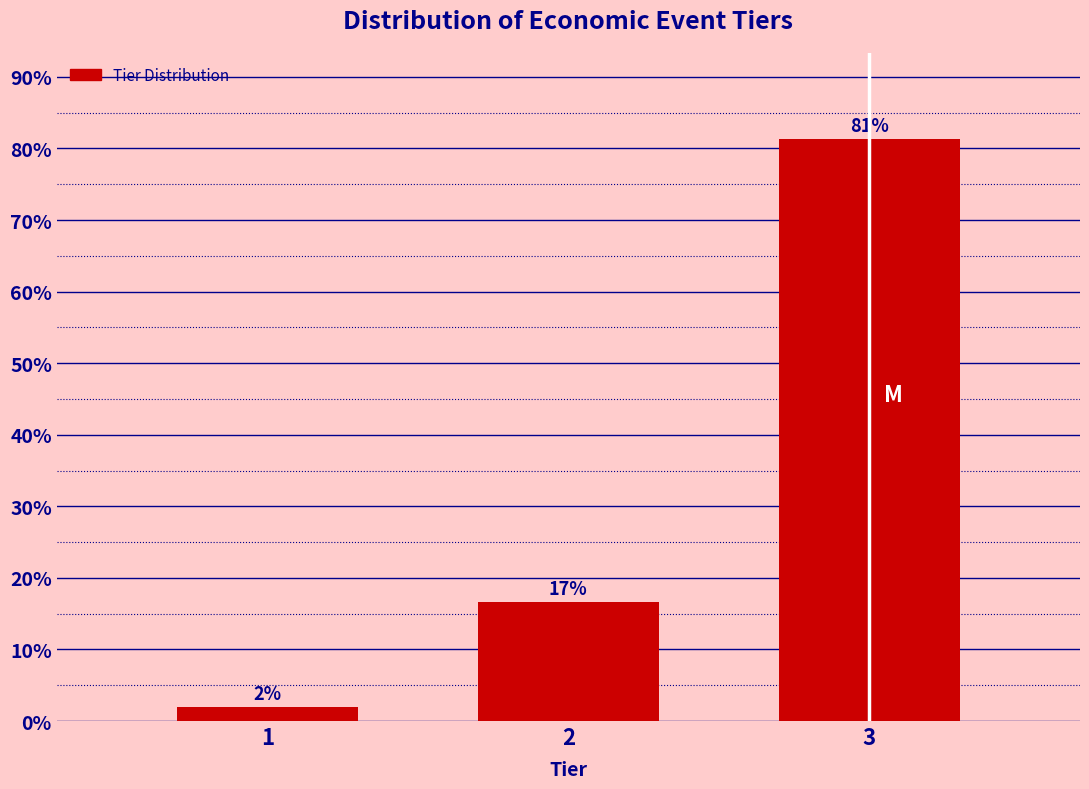

Rank the categories by value from lowest to highest.

1, 2, 3